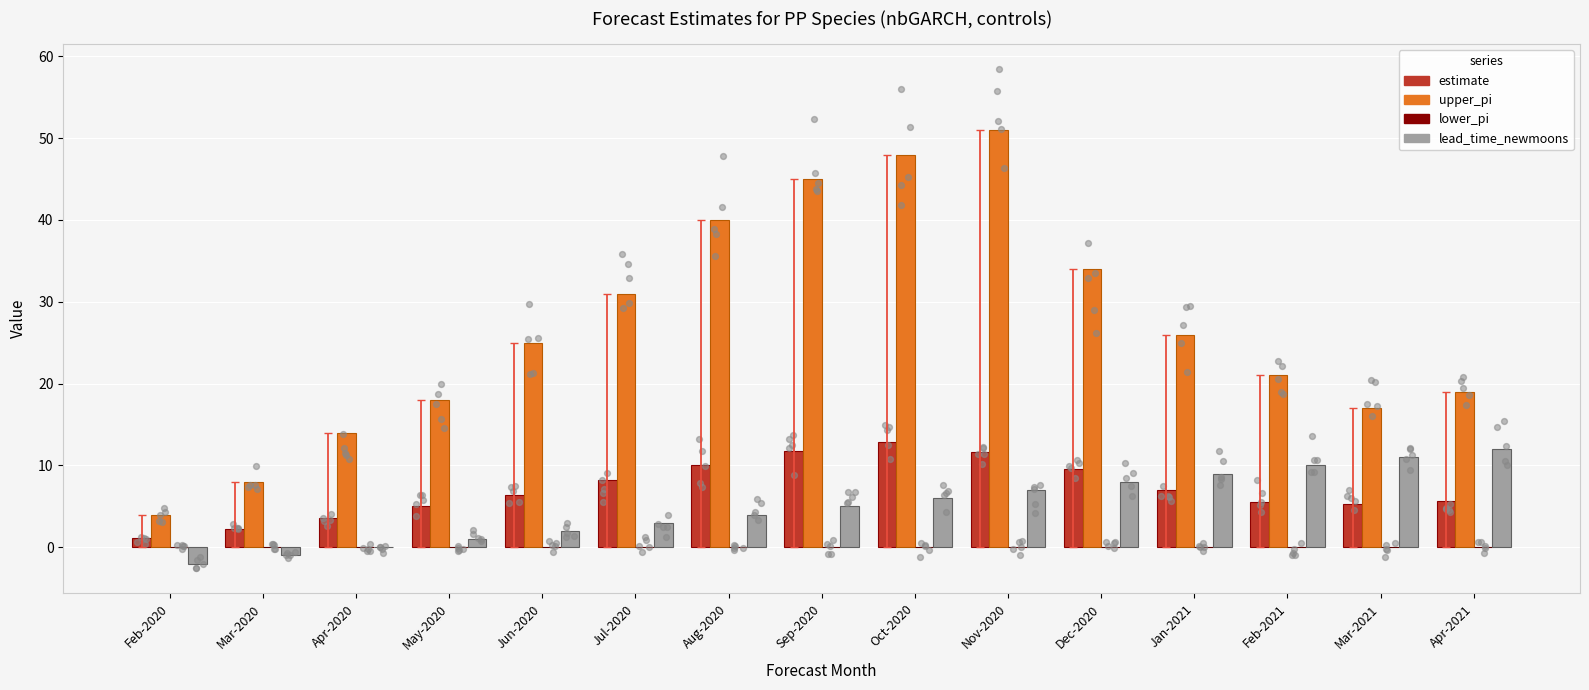

At which category is the sum across all series the highest?

Nov-2020